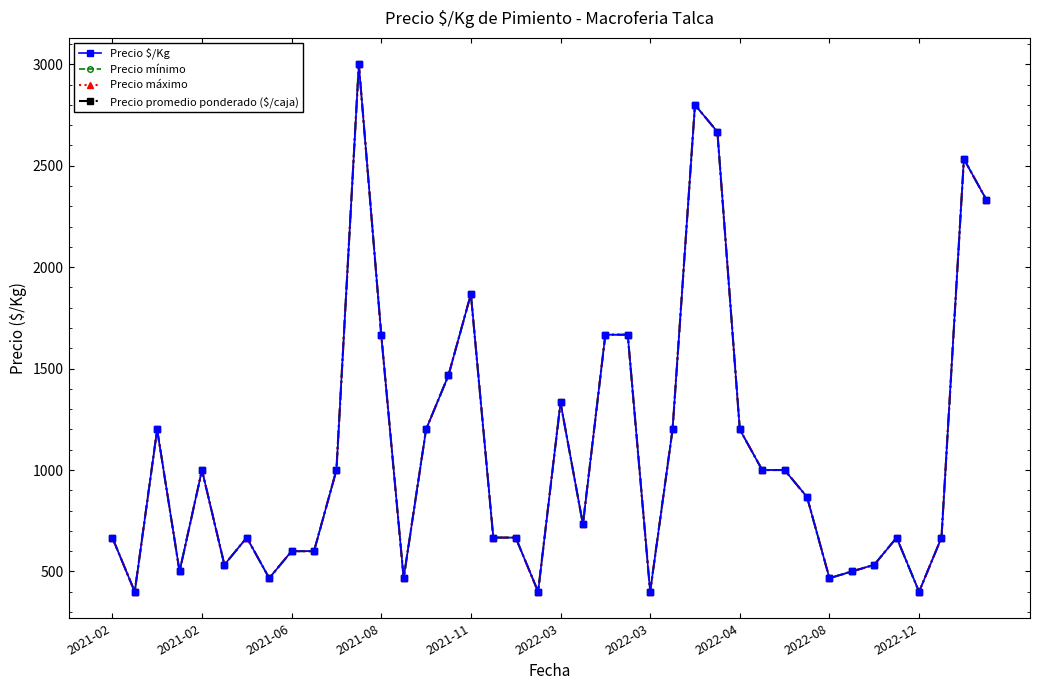

Is this an area chart (filled region under the line)?

No